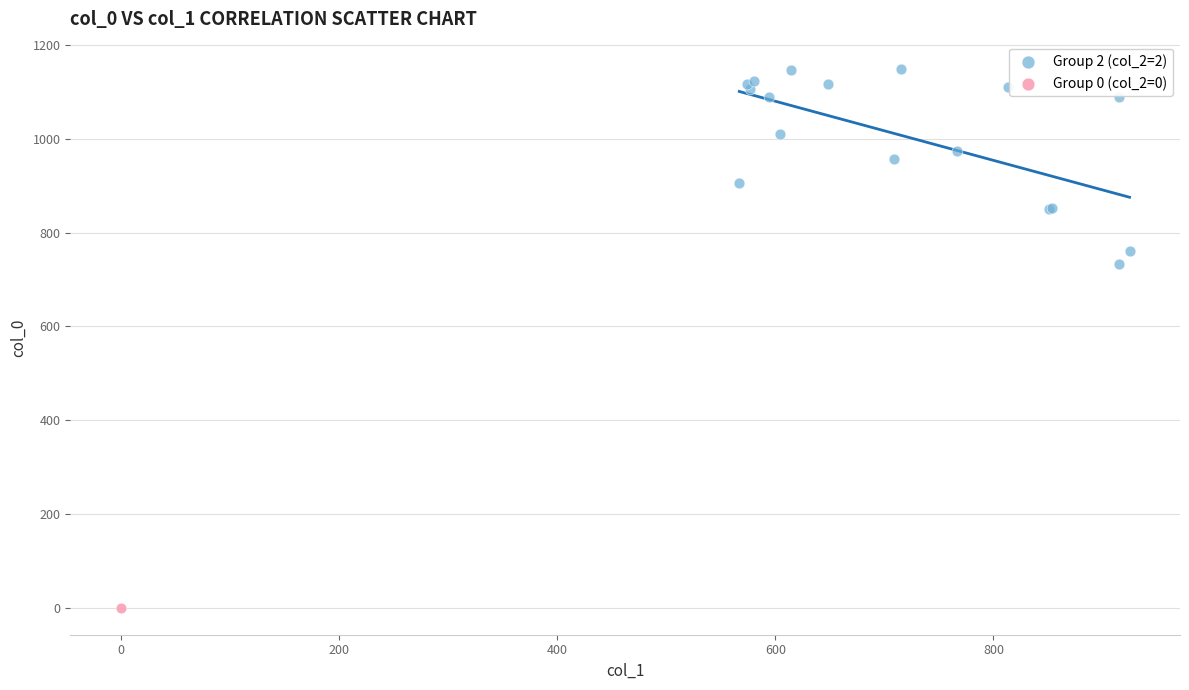

What are all the series names shown in the legend?

Group 2 (col_2=2), Group 0 (col_2=0)